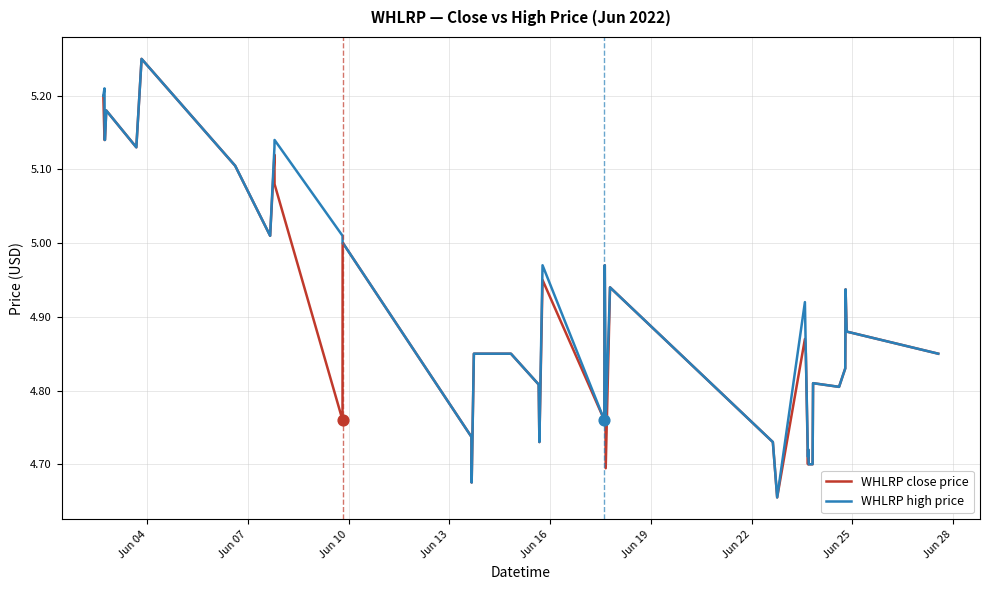

What are all the series names shown in the legend?

WHLRP close price, WHLRP high price